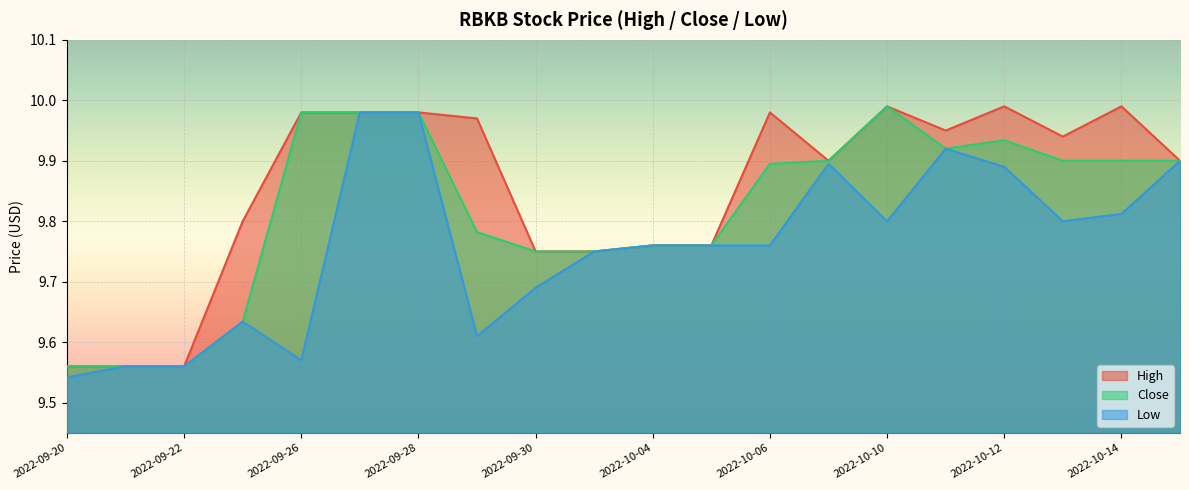

Reading left to right, what are all the values shown in this chart?

High: 2022-09-20=9.6	2022-09-21=9.6	2022-09-22=9.6	2022-09-23=9.8	2022-09-26=10.0	2022-09-27=10.0	2022-09-28=10.0	2022-09-29=10.0	2022-09-30=9.8	2022-10-03=9.8	2022-10-04=9.8	2022-10-05=9.8	2022-10-06=10.0	2022-10-07=9.9	2022-10-10=10.0	2022-10-11=9.9	2022-10-12=10.0	2022-10-13=9.9	2022-10-14=10.0	2022-10-17=9.9
Close: 2022-09-20=9.6	2022-09-21=9.6	2022-09-22=9.6	2022-09-23=9.6	2022-09-26=10.0	2022-09-27=10.0	2022-09-28=10.0	2022-09-29=9.8	2022-09-30=9.8	2022-10-03=9.8	2022-10-04=9.8	2022-10-05=9.8	2022-10-06=9.9	2022-10-07=9.9	2022-10-10=10.0	2022-10-11=9.9	2022-10-12=9.9	2022-10-13=9.9	2022-10-14=9.9	2022-10-17=9.9
Low: 2022-09-20=9.5	2022-09-21=9.6	2022-09-22=9.6	2022-09-23=9.6	2022-09-26=9.6	2022-09-27=10.0	2022-09-28=10.0	2022-09-29=9.6	2022-09-30=9.7	2022-10-03=9.8	2022-10-04=9.8	2022-10-05=9.8	2022-10-06=9.8	2022-10-07=9.9	2022-10-10=9.8	2022-10-11=9.9	2022-10-12=9.9	2022-10-13=9.8	2022-10-14=9.8	2022-10-17=9.9